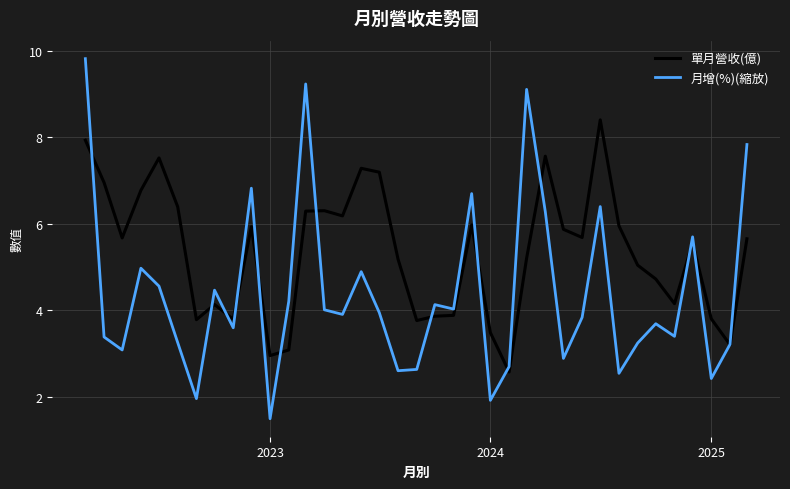

What are all the series names shown in the legend?

單月營收(億), 月增(%)(縮放)